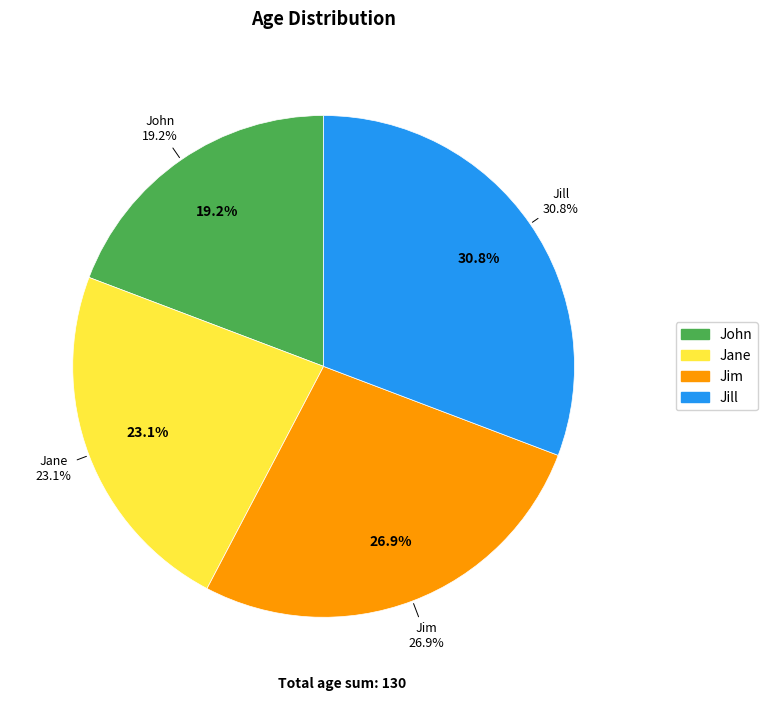

Rank the categories by value from highest to lowest.

Jill, Jim, Jane, John